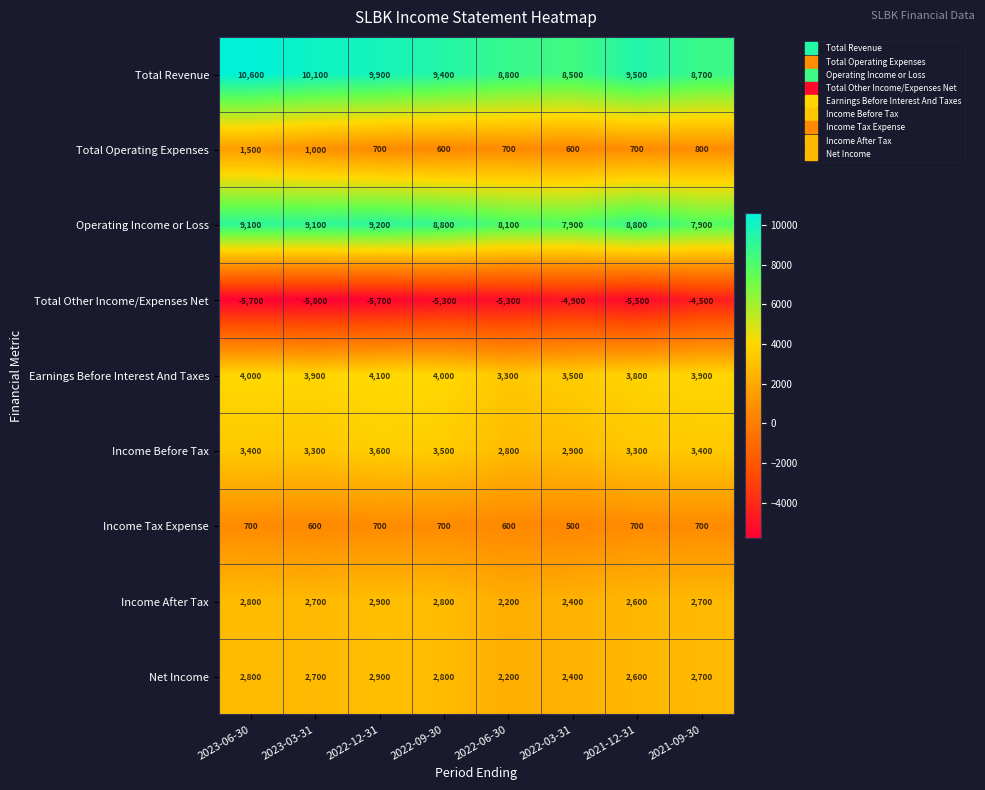

Count the number of categories in the chart.

8